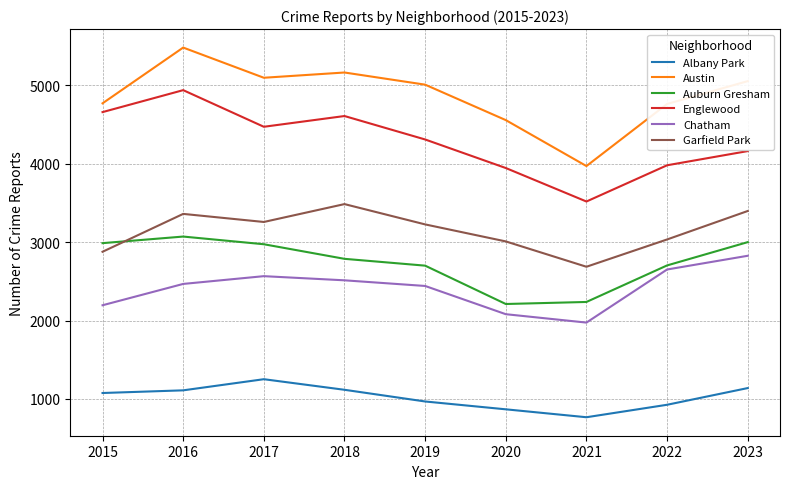

The value of Englewood at 2018 is 4608. True or false?

True